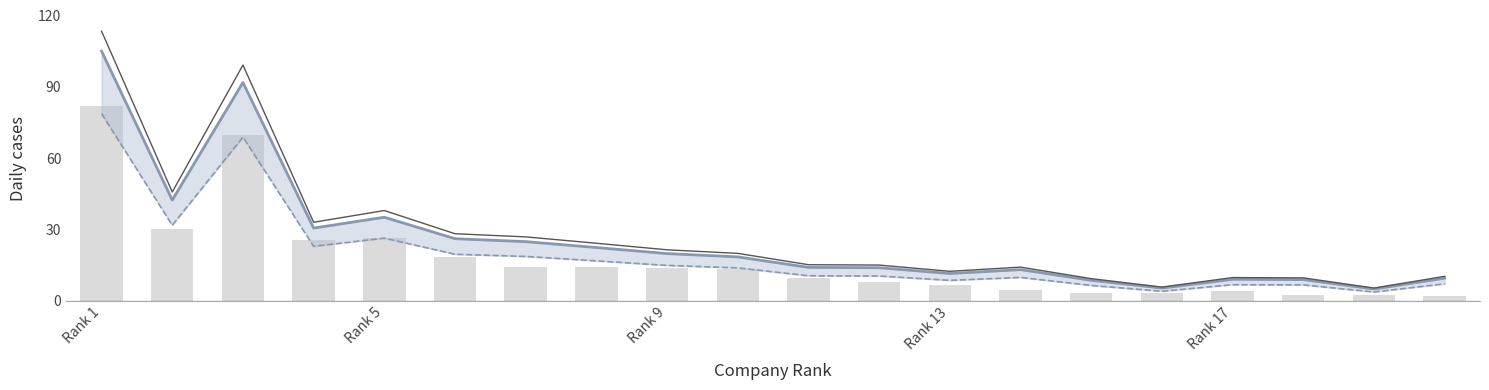

How many distinct data groups are displayed?

4